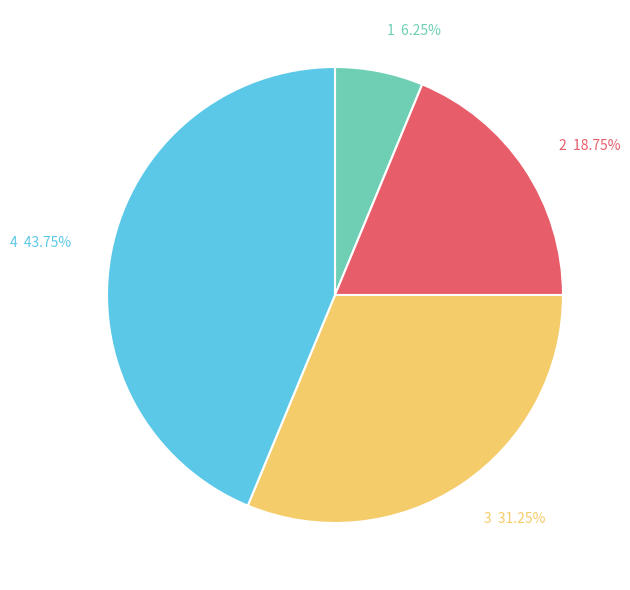

What is the ratio of the value at 3 31.25% to the value at 2 18.75%?

1.7